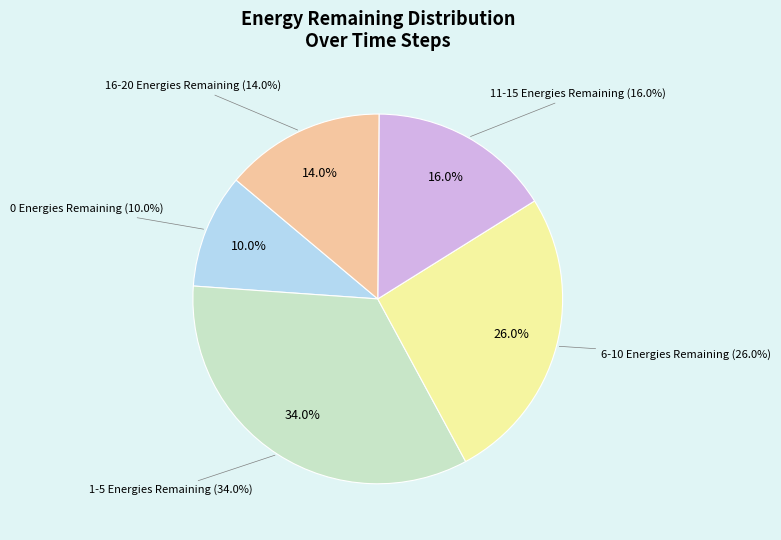

To the nearest percent, what percentage of the pie is 11-15 Energies Remaining?

16%